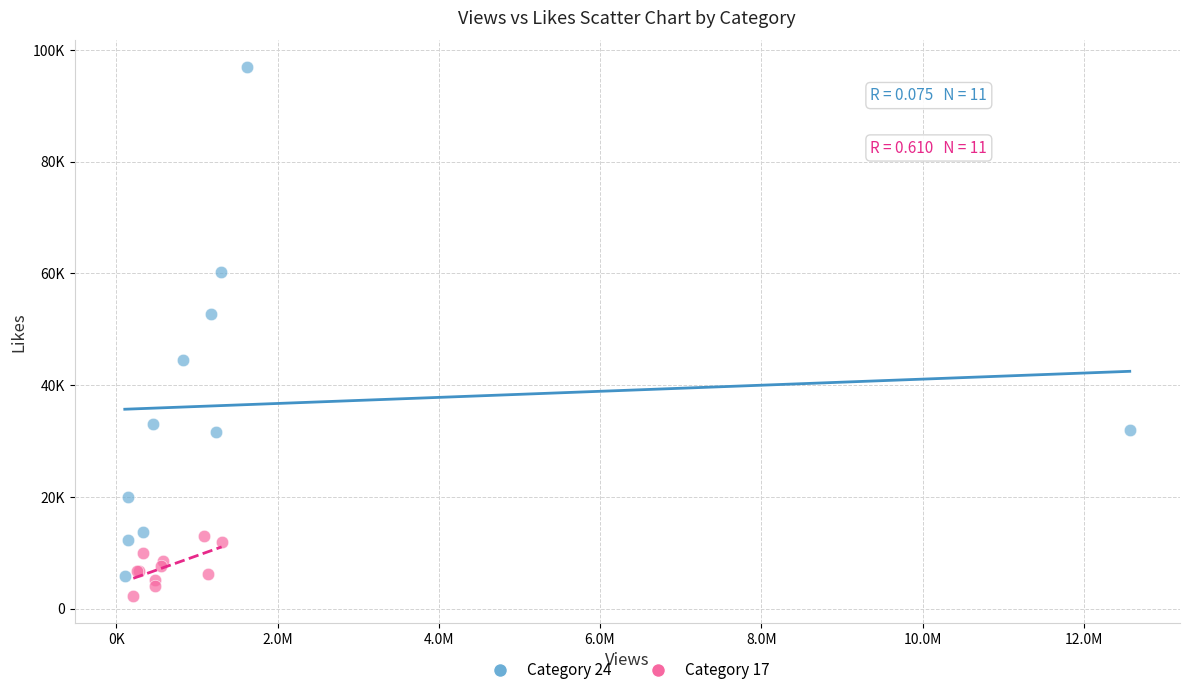

Which series reaches the maximum Y coordinate?

Category 24